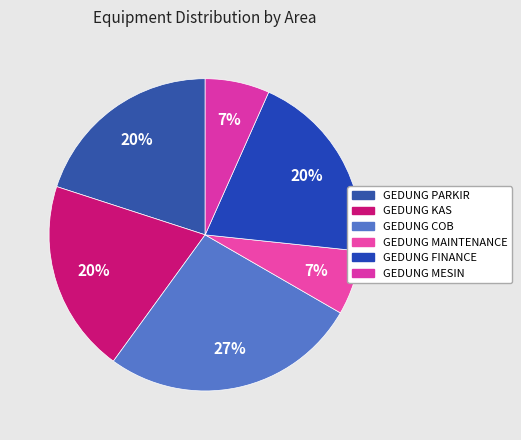

What percentage is the GEDUNG MAINTENANCE slice, to the nearest percent?

7%